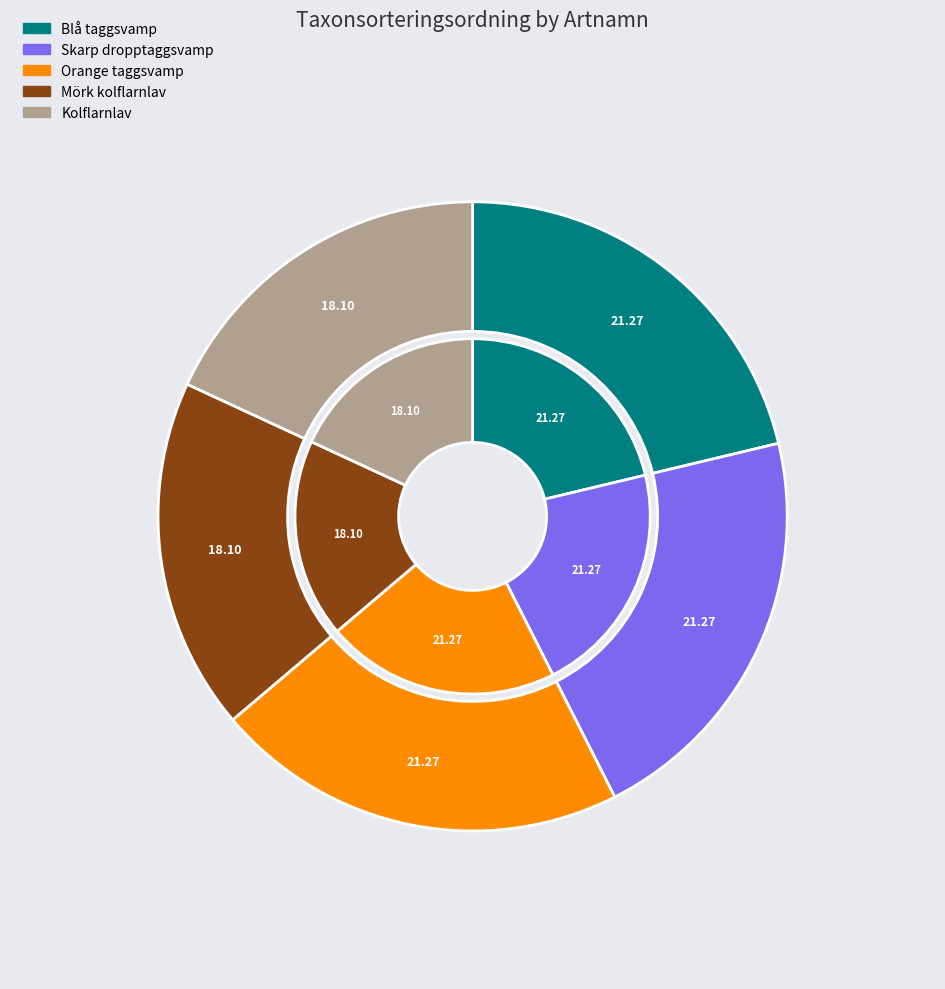

To the nearest percent, what portion does Mörk kolflarnlav represent?

18%